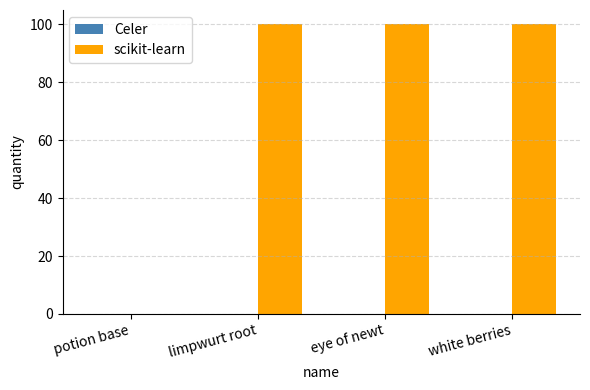

How many data points does each series have?

4